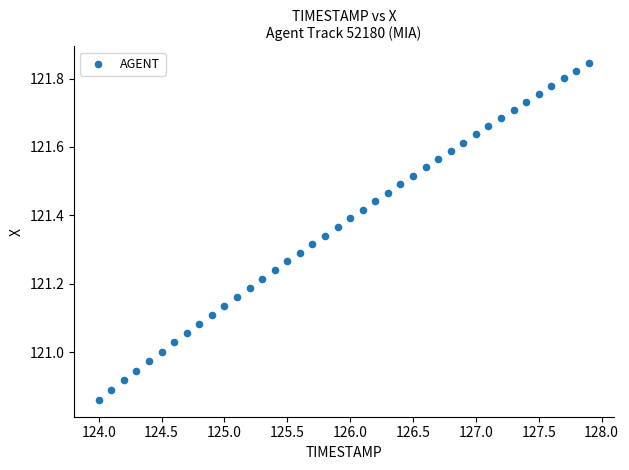

What is the range of X values (max minus min)?

3.9